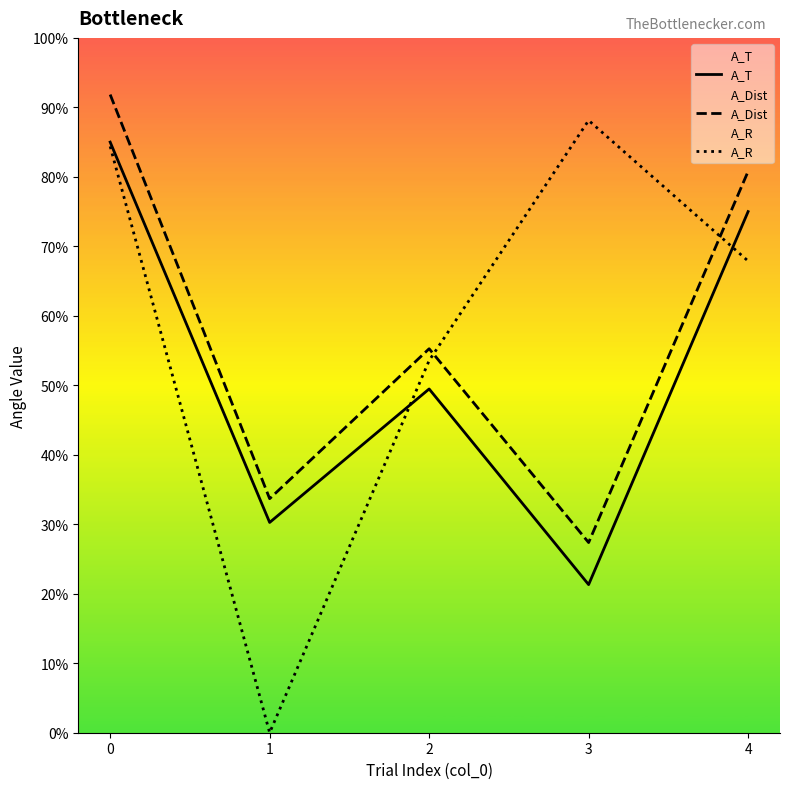

Reading left to right, what are all the values shown in this chart?

A_T: 323.0	115.0	188.0	81.0	285.0
A_Dist: 349.0	128.0	210.0	104.0	307.0
A_R: 320.7	0.0	203.5	334.9	258.0